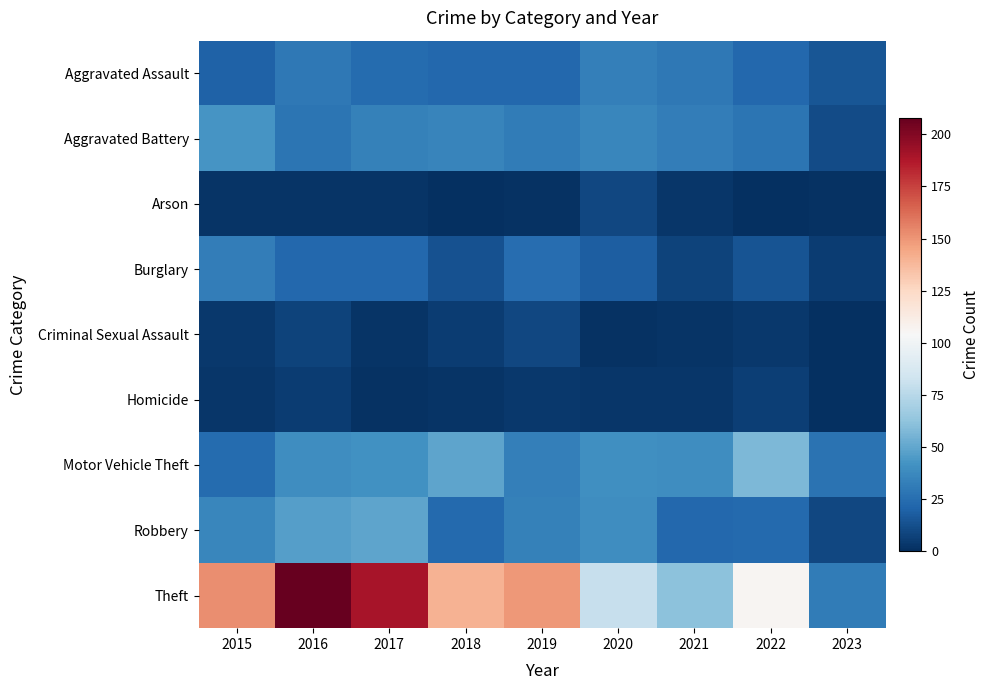

What is the maximum value shown in the chart?

208